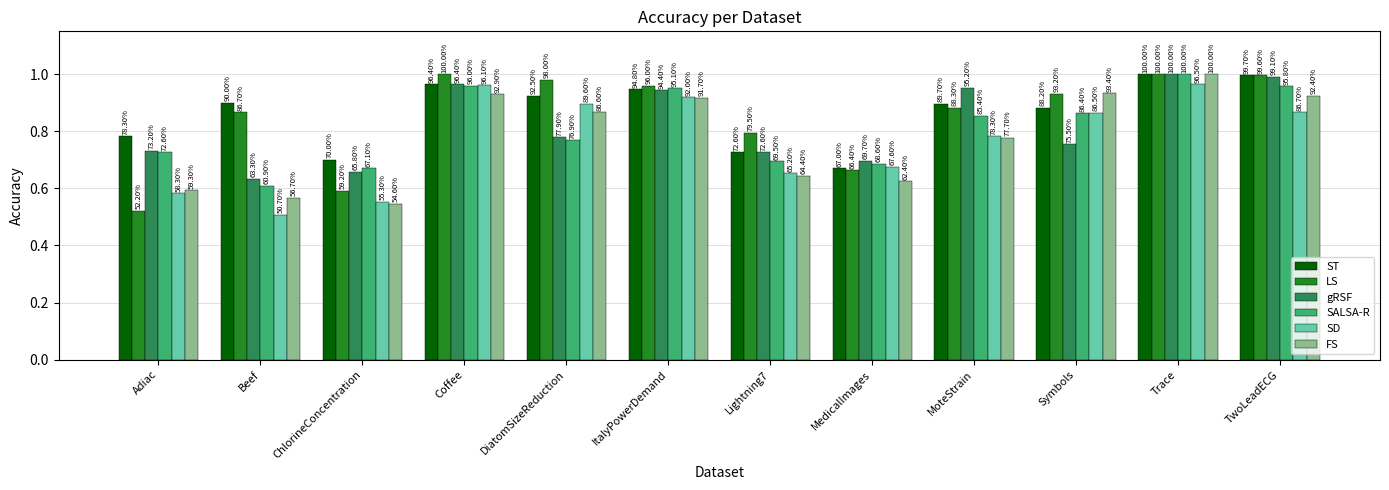

Which series changed the most between Adiac and MedicalImages?

LS